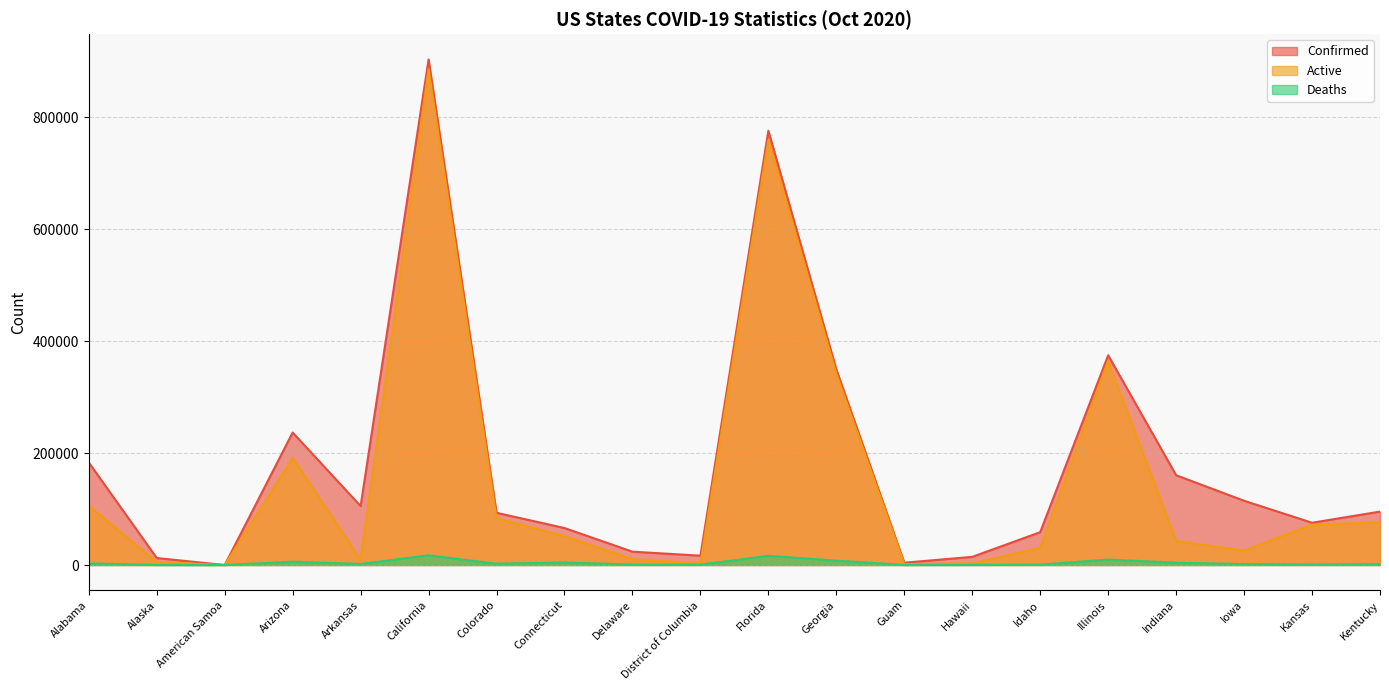

Reading left to right, what are all the values shown in this chart?

Confirmed: 183276	12485	0	236772	105318	903684	93377	66052	23847	16706	776251	349605	4141	14553	58694	374901	160454	114836	75538	95480
Active: 105971	5478	0	191378	9544	886341	83696	51675	10557	2996	759834	341797	1569	3049	30613	365150	42838	25739	72064	76353
Deaths: 2866	68	0	5869	1797	17343	2218	4577	680	642	16417	7808	69	212	572	9751	4118	1634	956	1404